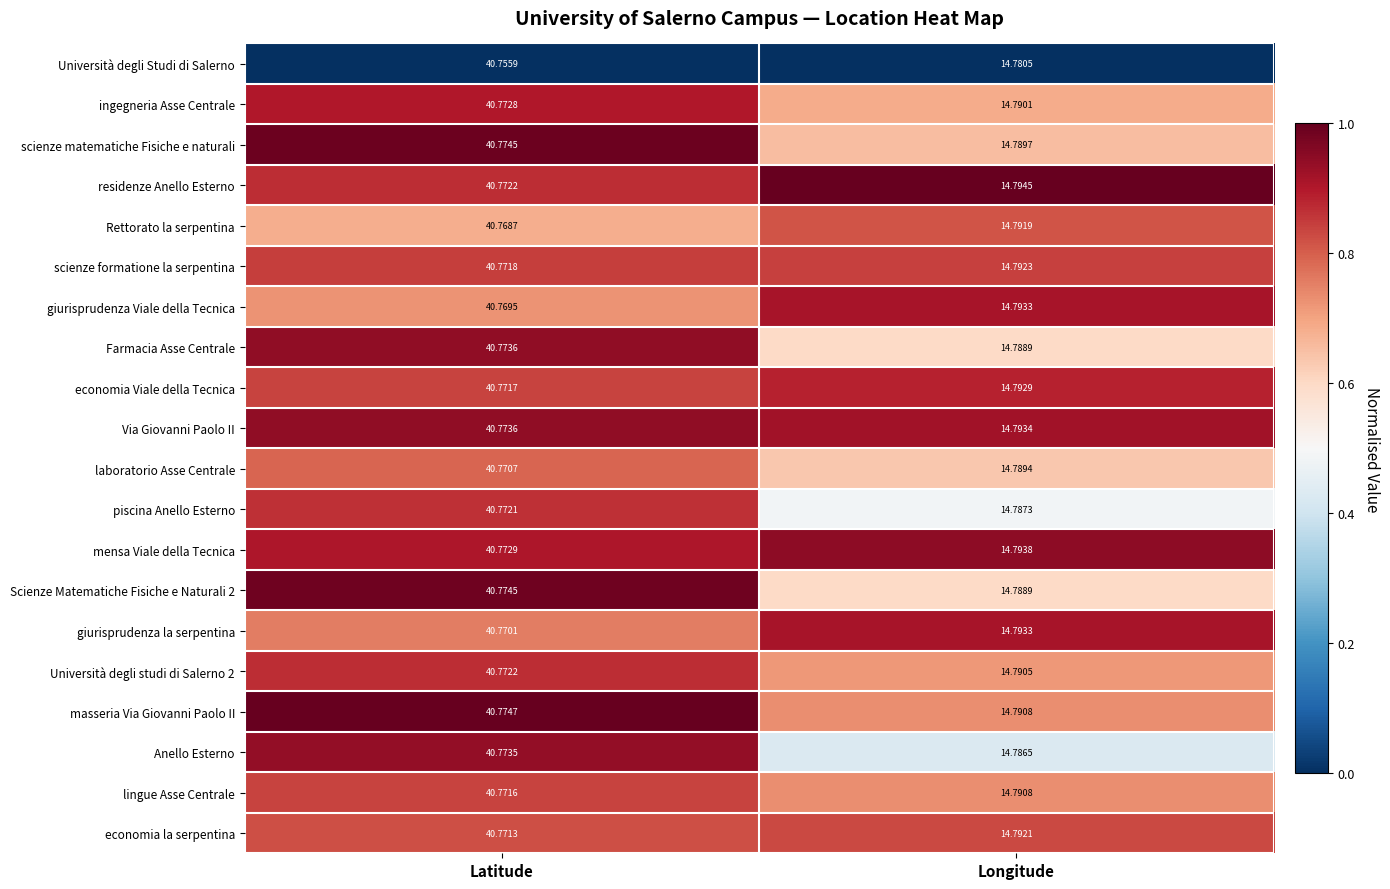

Which series has the largest total across all categories?

Via Giovanni Paolo II